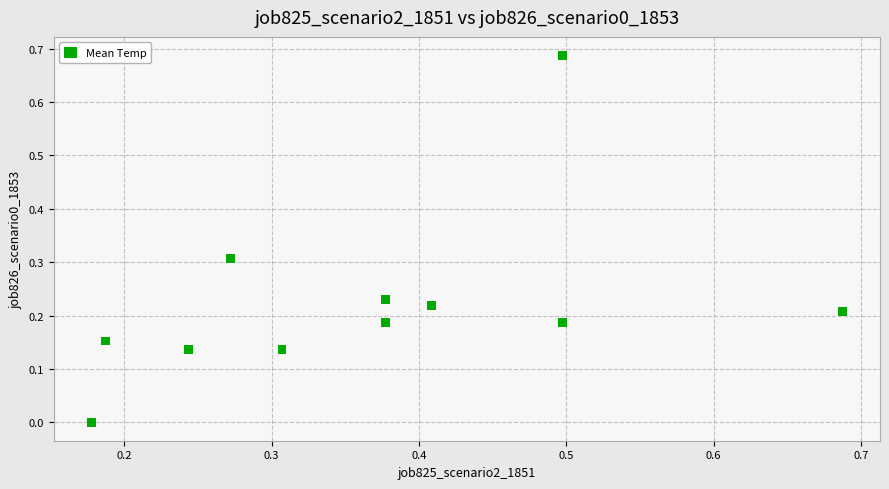

What is the range of X values (max minus min)?

0.5